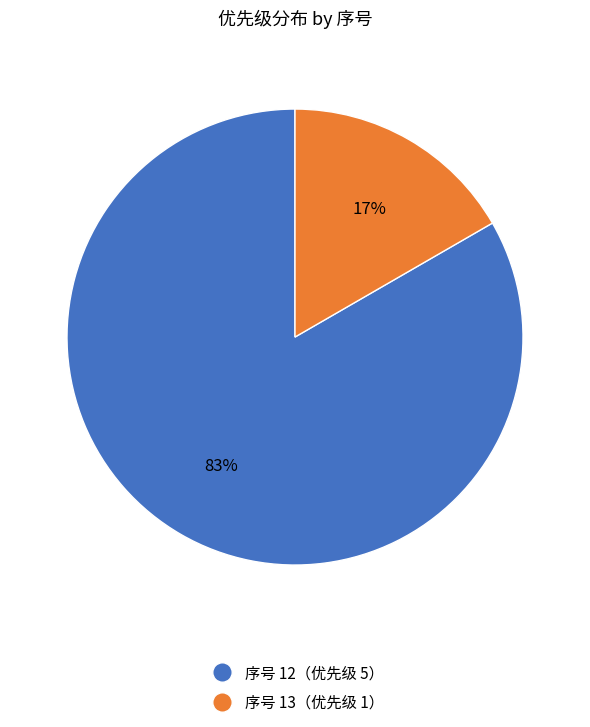

To the nearest percent, what is the average slice percentage?

50%